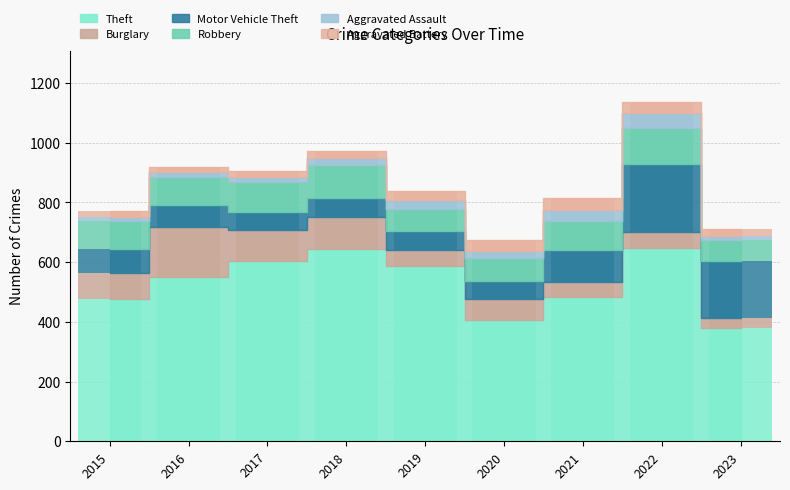

Reading left to right, extract all data points from this chart.

Theft: 477	552	603	645	586	405	485	648	380
Burglary: 86	167	104	106	55	71	48	54	32
Motor Vehicle Theft: 82	72	62	64	64	60	108	227	192
Robbery: 92	94	98	109	74	78	96	120	71
Aggravated Assault: 15	18	19	24	31	22	39	51	14
Aggravated Battery: 21	17	21	25	30	39	39	38	23